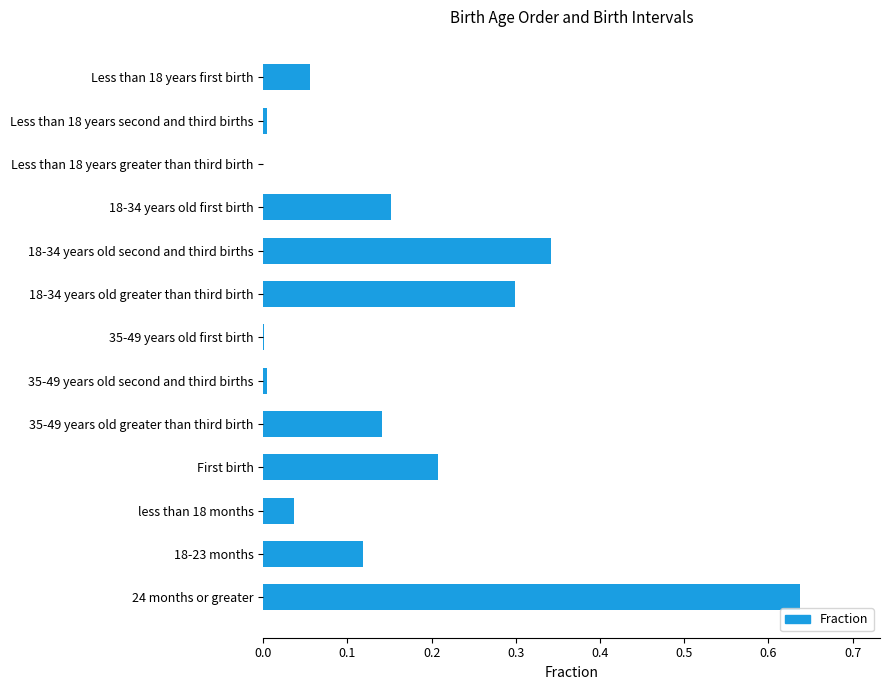

Between 35-49 years old greater than third birth and 24 months or greater, which is larger?

24 months or greater